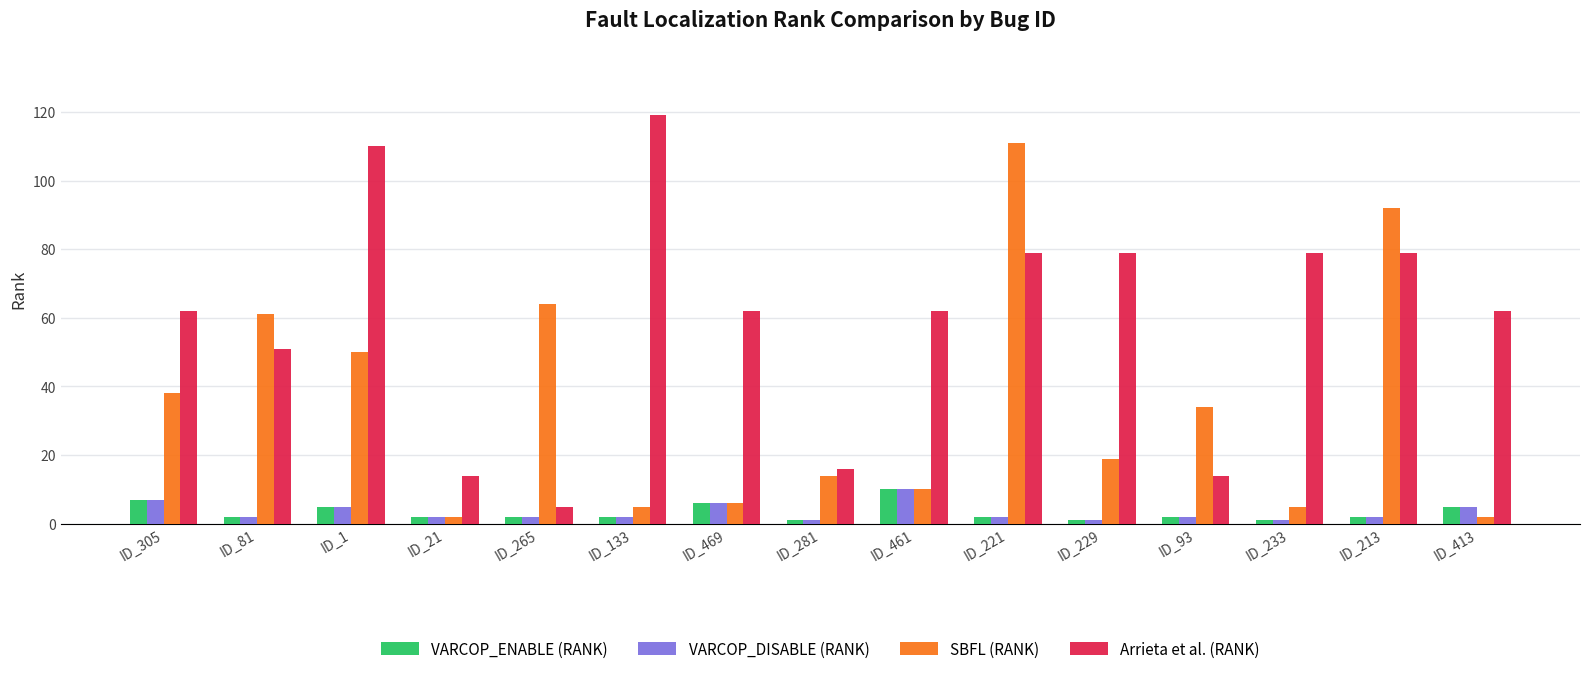

At how many categories does at least one series exceed 98?

3